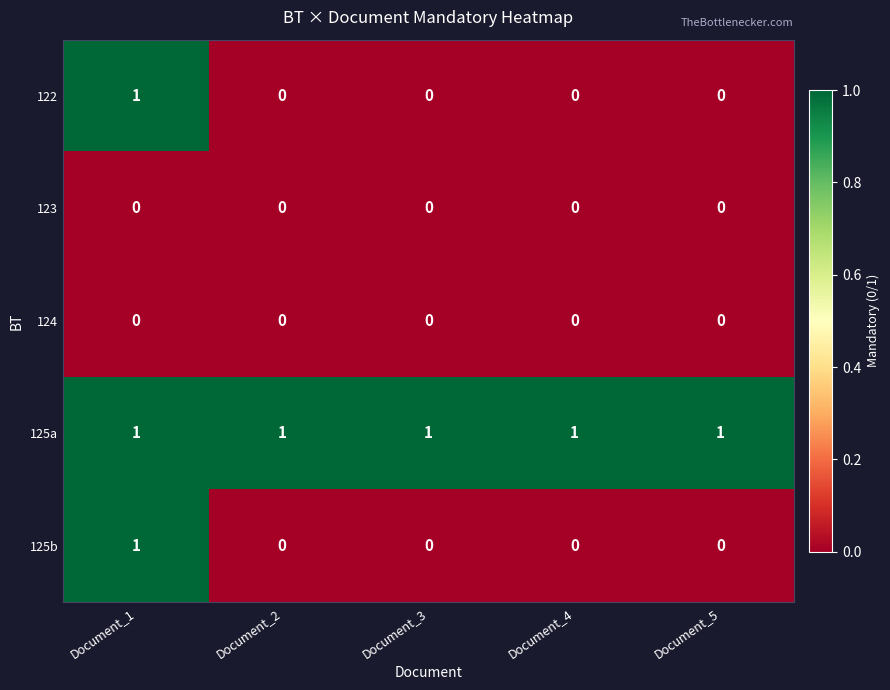

Which category has the highest value in the 125b series?

Document_1